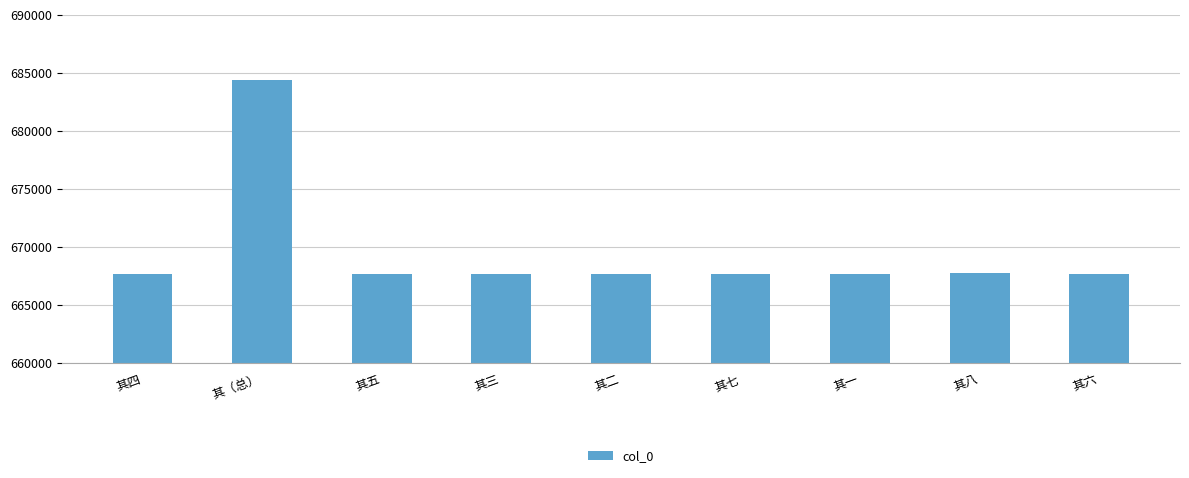

How many data points does each series have?

9